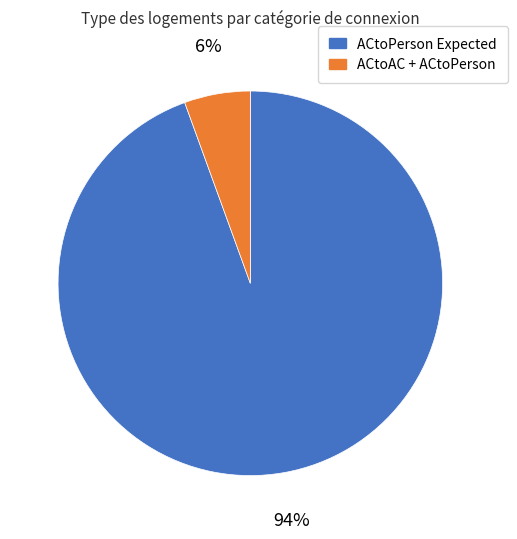

Between ACtoAC + ACtoPerson and ACtoPerson Expected, which is larger?

ACtoPerson Expected